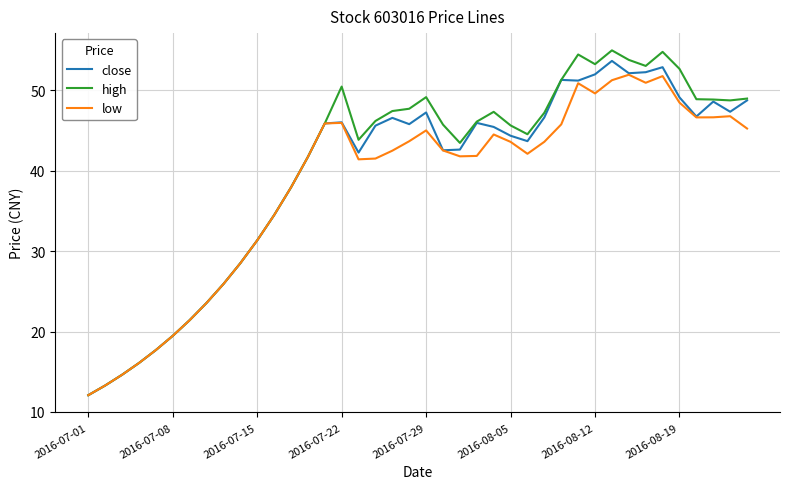

What is the greatest value displayed?

55.0